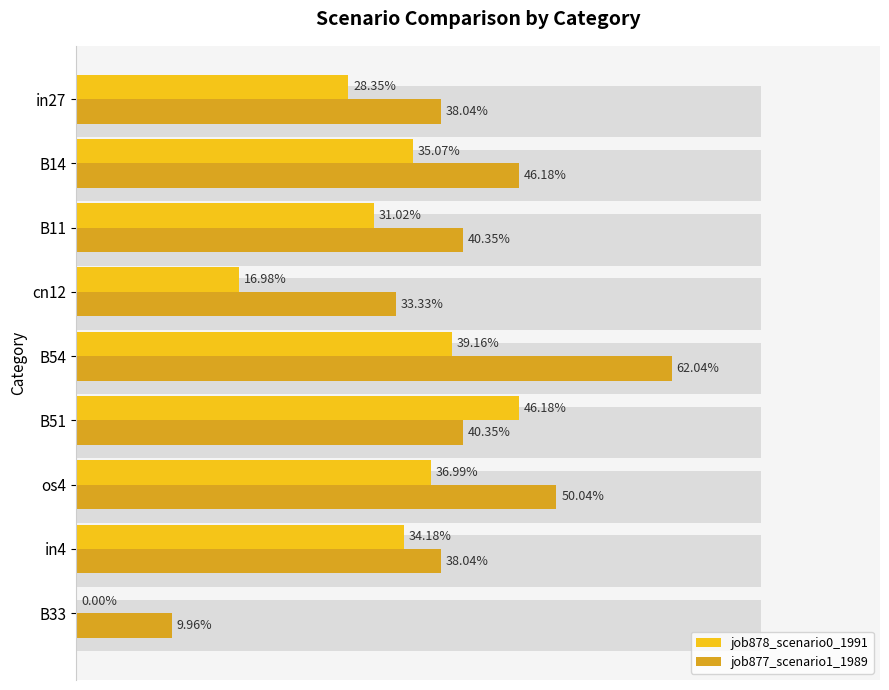

Reading left to right, extract all data points from this chart.

job878_scenario0_1991: 0.3	0.4	0.3	0.2	0.4	0.5	0.4	0.3	0.0
job877_scenario1_1989: 0.4	0.5	0.4	0.3	0.6	0.4	0.5	0.4	0.1